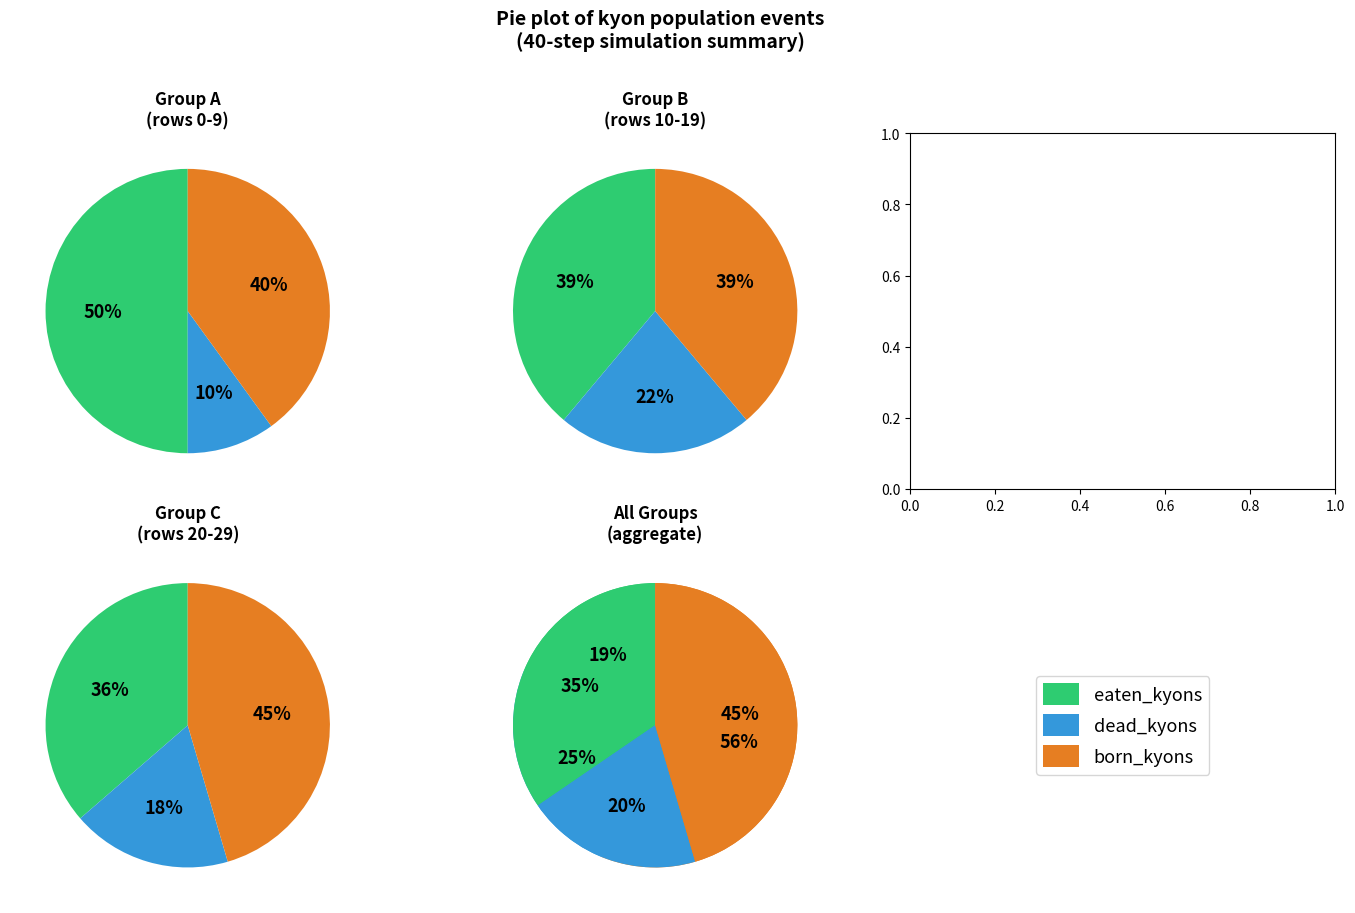

Is it true that 18 is 15% of the pie?

False